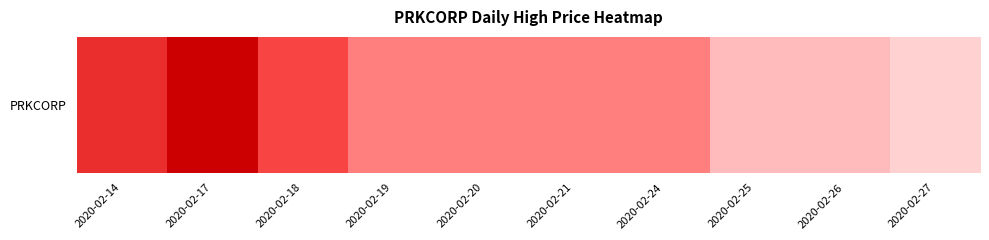

Where is the data nearest to the value 0?

2020-02-27